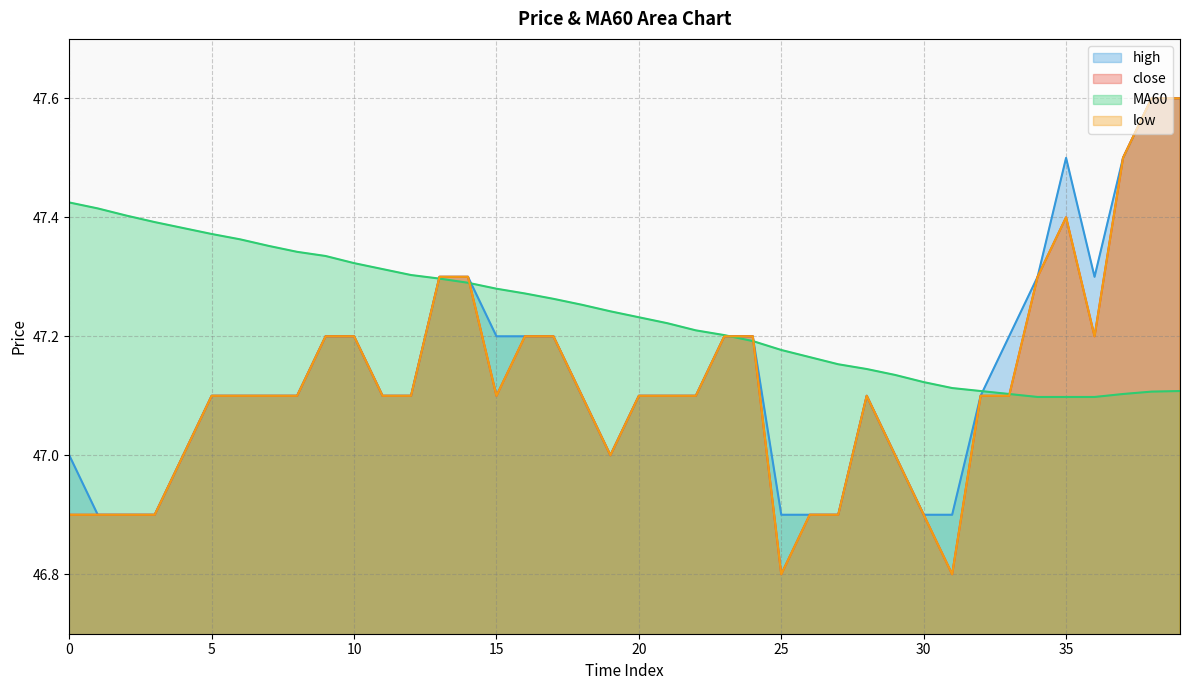

Is the value of close at 31 greater than the value of low at 36?

No